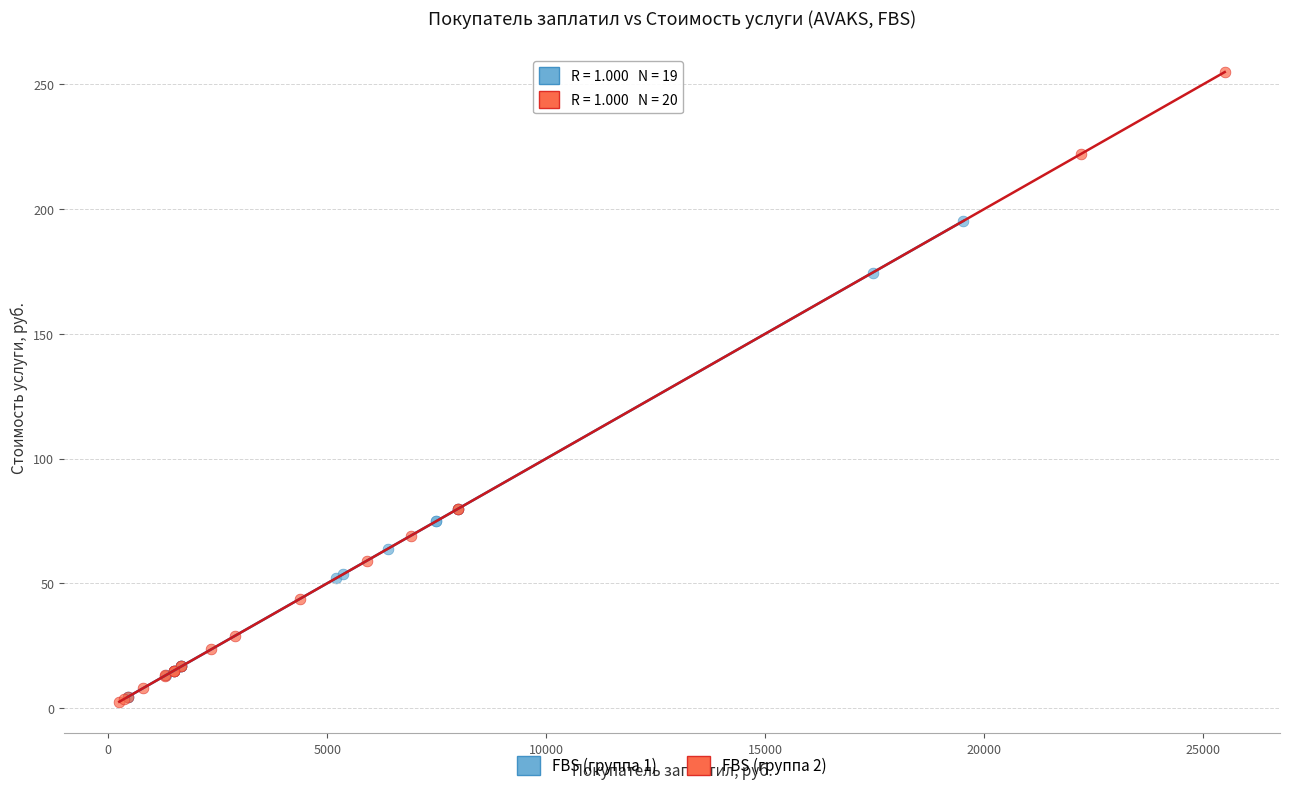

Which series has the largest Y range (max minus min)?

FBS (группа 2)